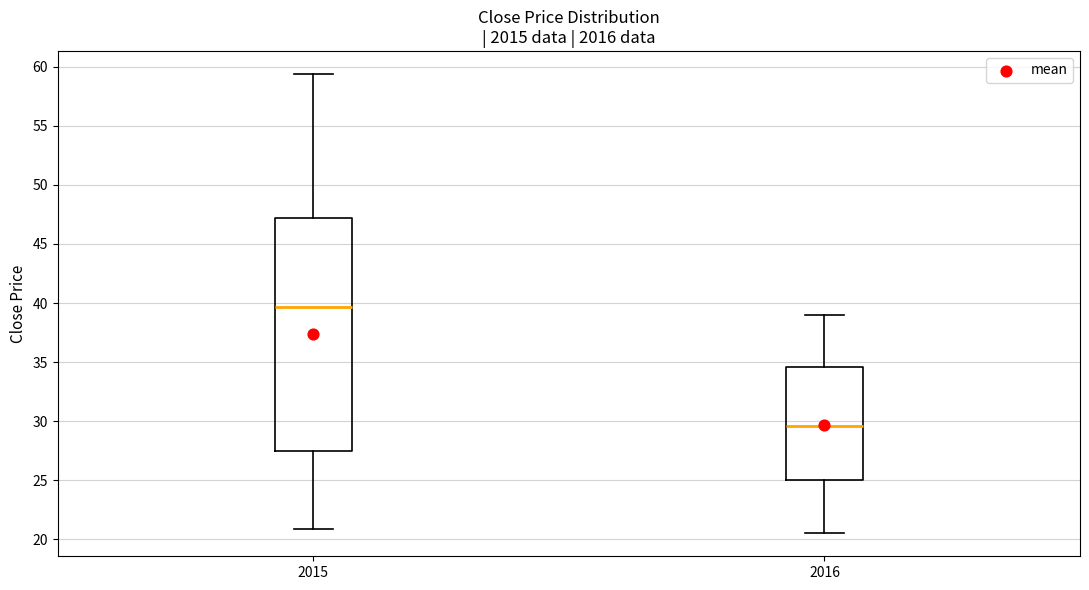

Reading left to right, transcribe this box plot: for each box, give where its median line is, the range the box spans, and where its two whiskers end, as read against the y-axis. The values are not printed on the chart, so give them approximately, as read against the axis.

2015: median 39.5, box 27.5 to 47.0, whiskers 21.0 to 59.5
2016: median 29.5, box 25.0 to 34.5, whiskers 20.5 to 39.0